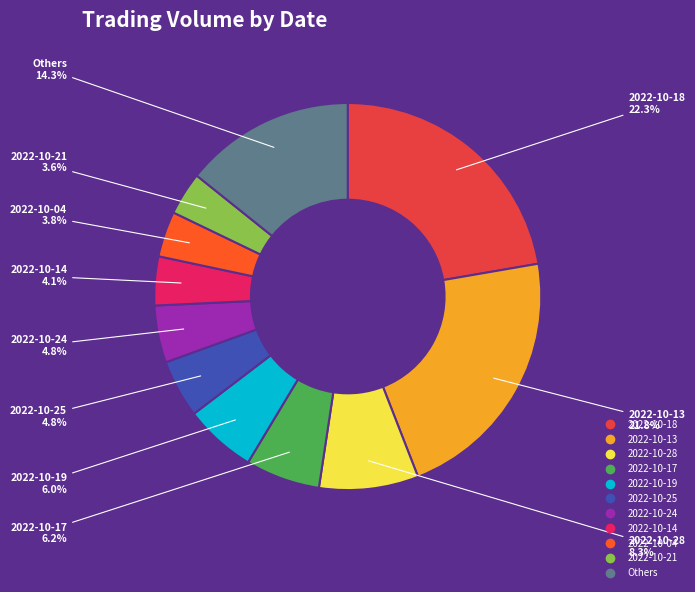

Is there any slice that represents more than half of the pie?

No